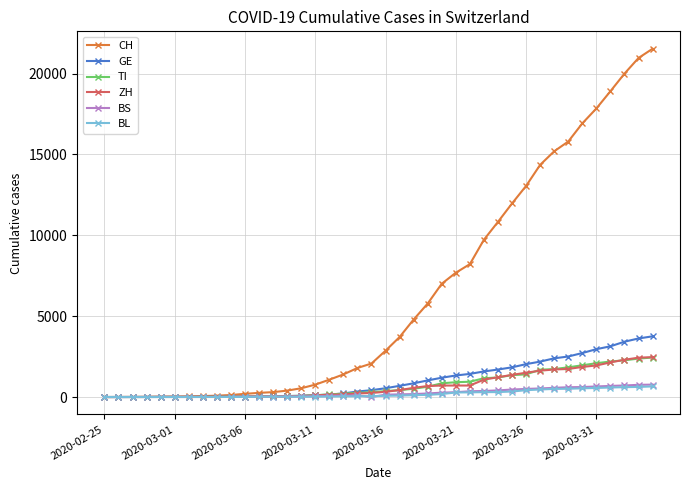

Which series has the largest total across all categories?

CH